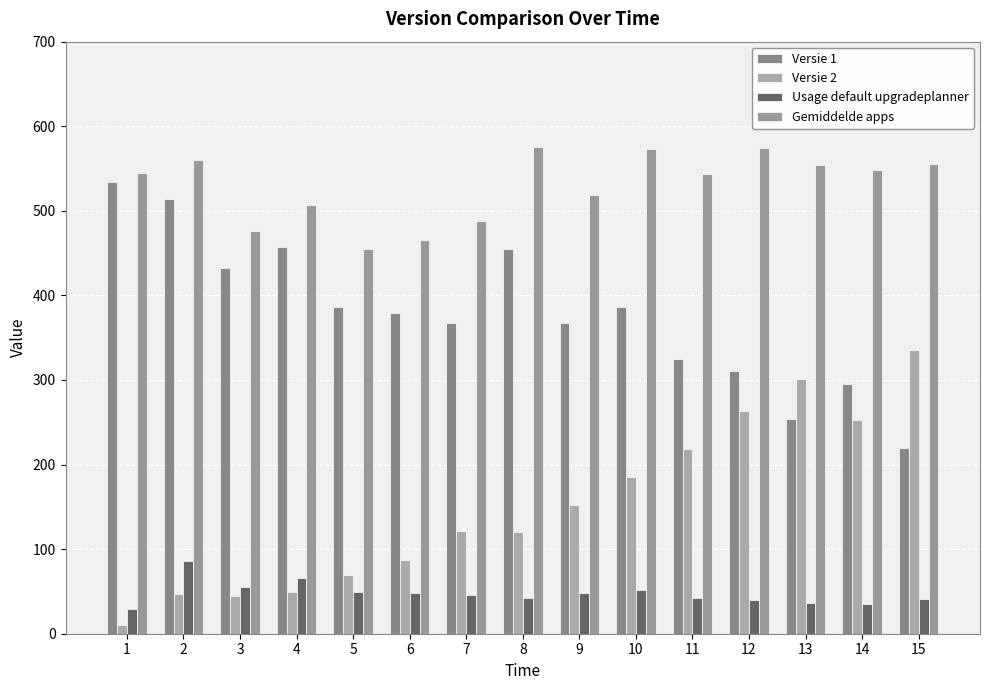

List the labels in order of Gemiddelde apps value, smallest first.

5, 6, 3, 7, 4, 9, 11, 1, 14, 13, 15, 2, 10, 12, 8